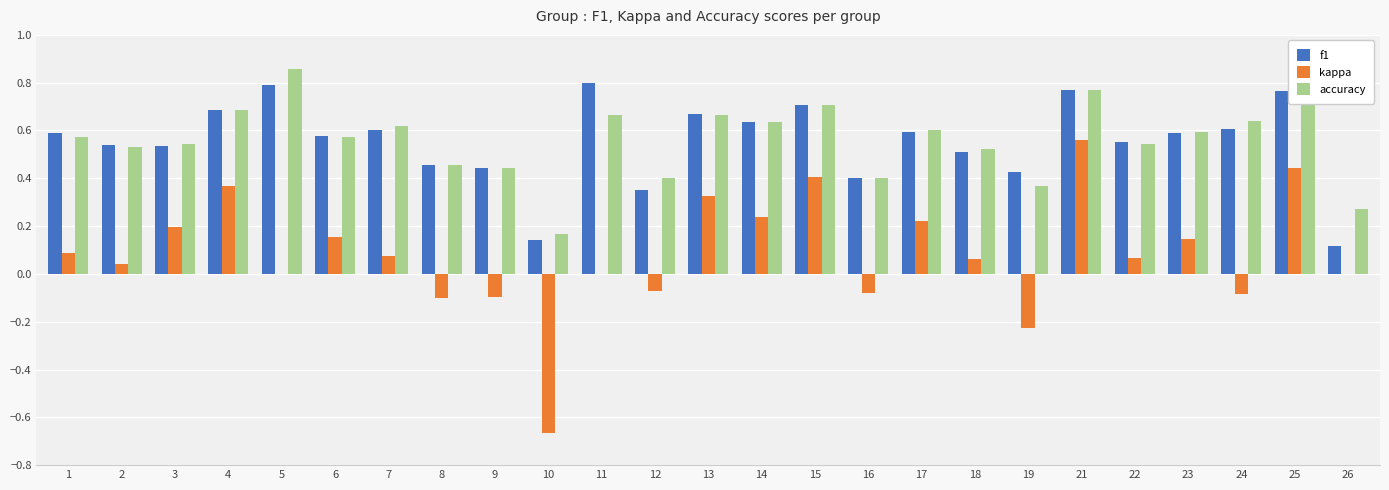

What is the sum of the f1 values at 1 and 18?

1.1